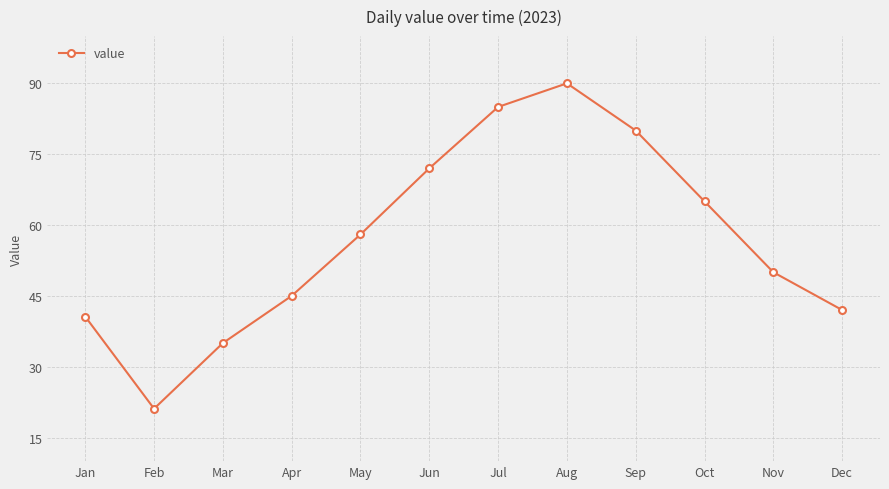

True or false: the data shows 65.0 at Oct.

True